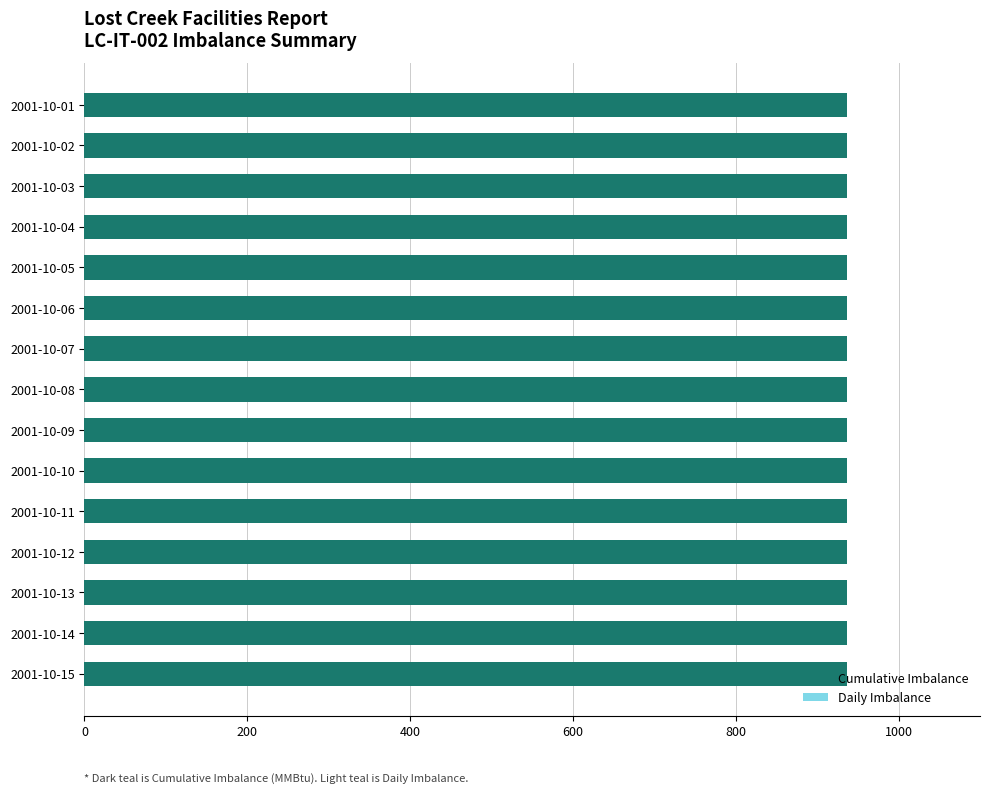

Reading right to left, what are all the values shown in this chart?

Cumulative Imbalance: 2001-10-15=937	2001-10-14=937	2001-10-13=937	2001-10-12=937	2001-10-11=937	2001-10-10=937	2001-10-09=937	2001-10-08=937	2001-10-07=937	2001-10-06=937	2001-10-05=937	2001-10-04=937	2001-10-03=937	2001-10-02=937	2001-10-01=937
Daily Imbalance: 2001-10-15=0	2001-10-14=0	2001-10-13=0	2001-10-12=0	2001-10-11=0	2001-10-10=0	2001-10-09=0	2001-10-08=0	2001-10-07=0	2001-10-06=0	2001-10-05=0	2001-10-04=0	2001-10-03=0	2001-10-02=0	2001-10-01=0